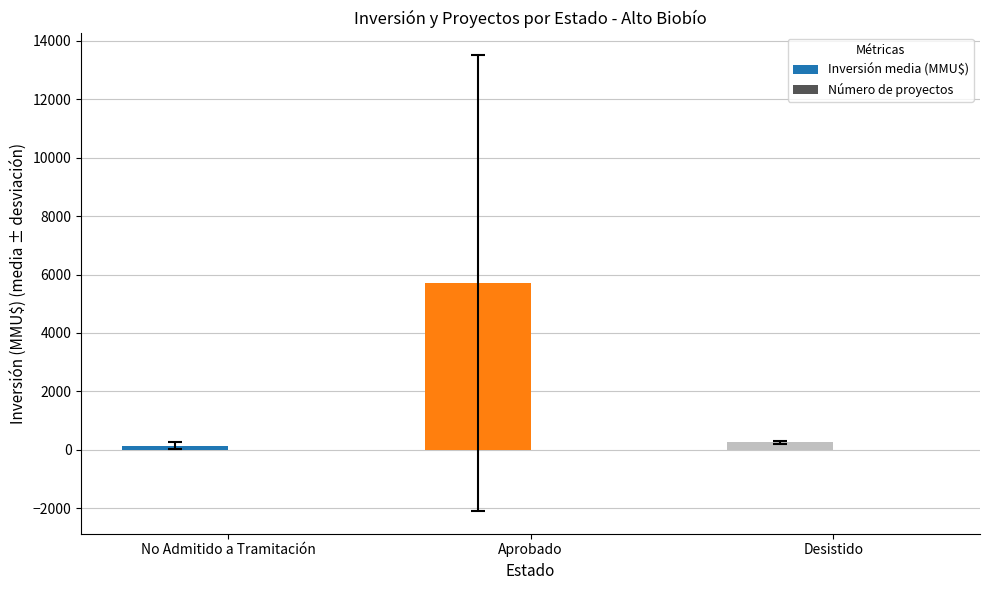

At which label is Inversión media (MMU$) closest to 2924?

Desistido